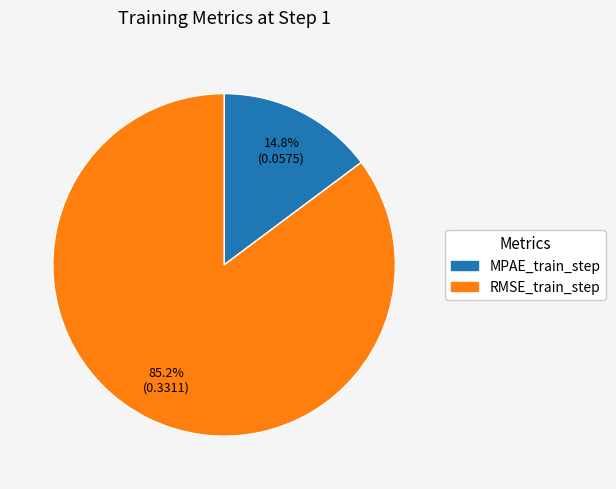

Count the number of slices in the pie.

2